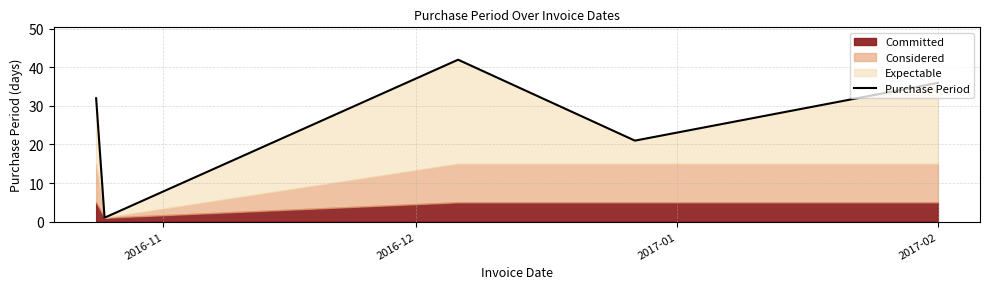

What is the maximum value for Purchase Period?

42